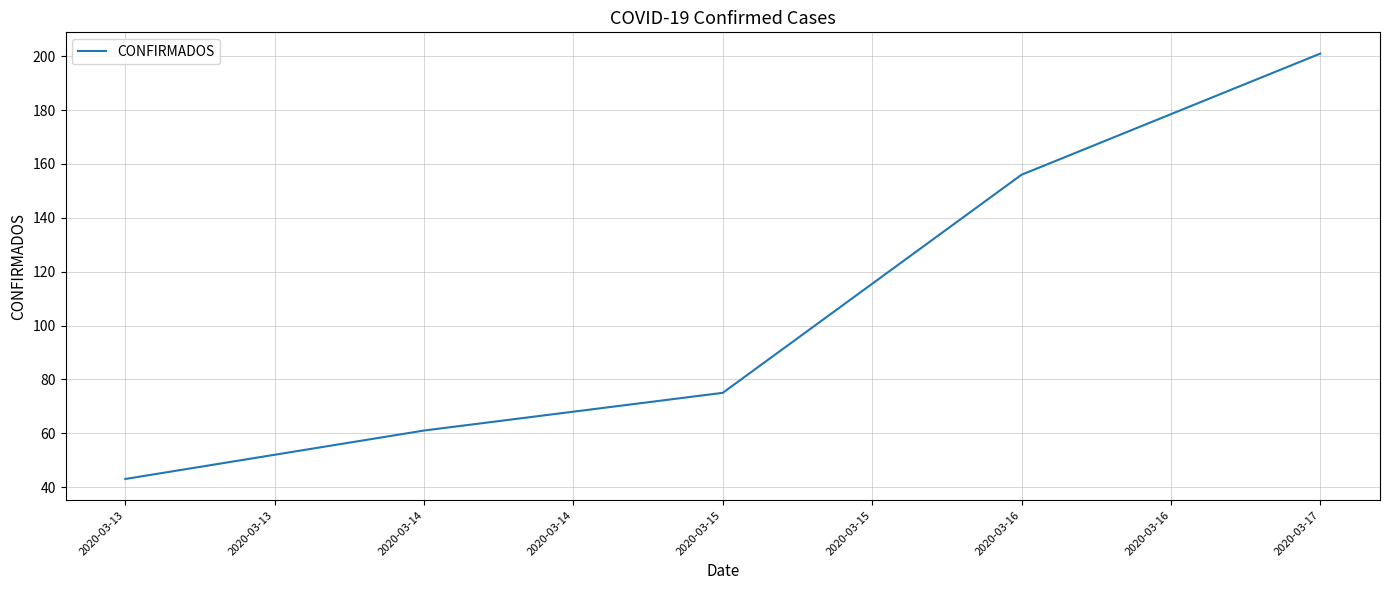

What is the smallest value displayed?

43